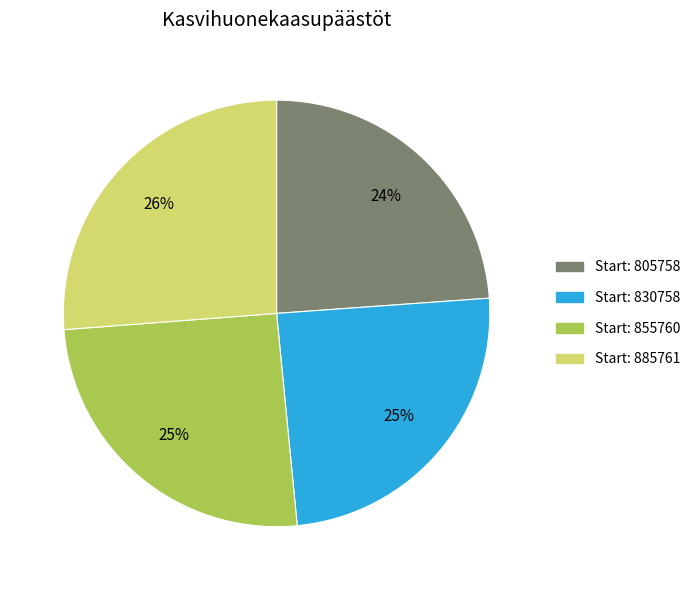

Count the number of slices in the pie.

4